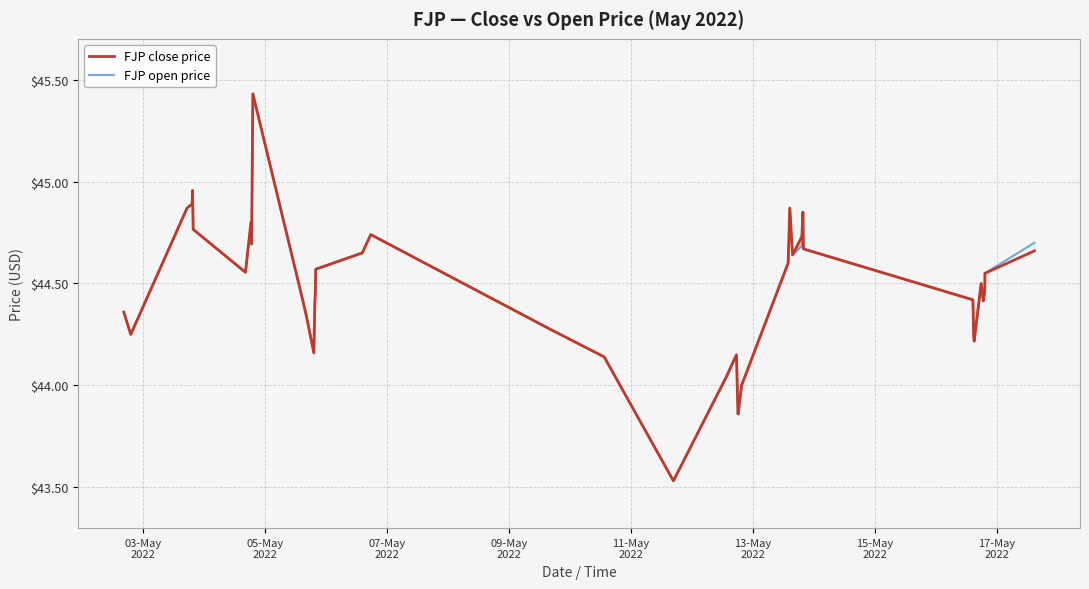

What are all the series names shown in the legend?

FJP close price, FJP open price